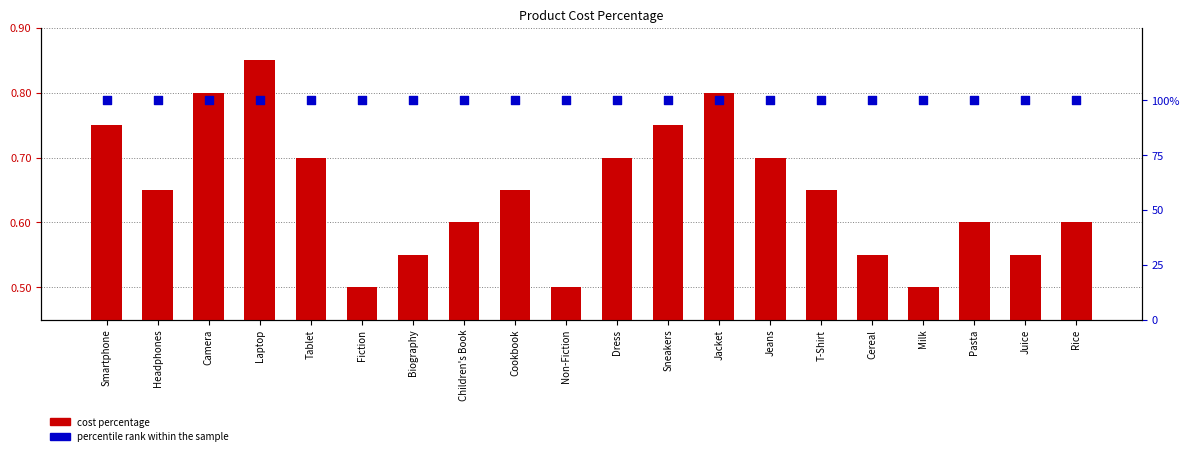

Which series reaches the maximum Y coordinate?

percentile rank within the sample